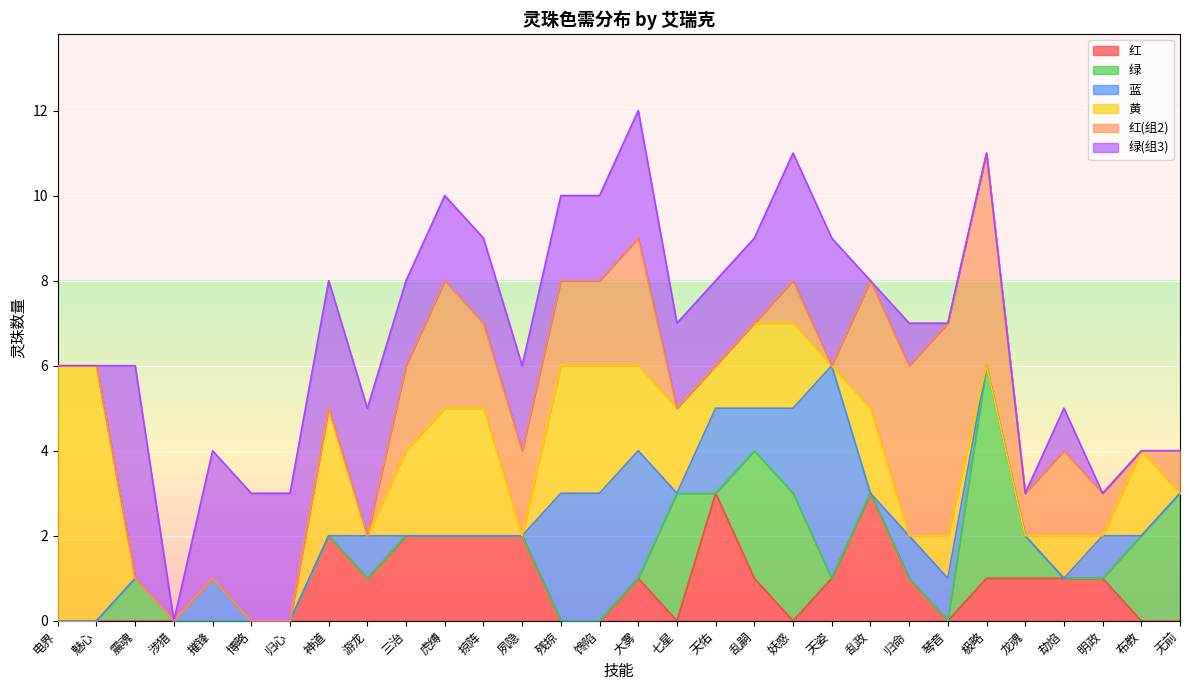

Does the chart display data point markers on the line(s)?

No